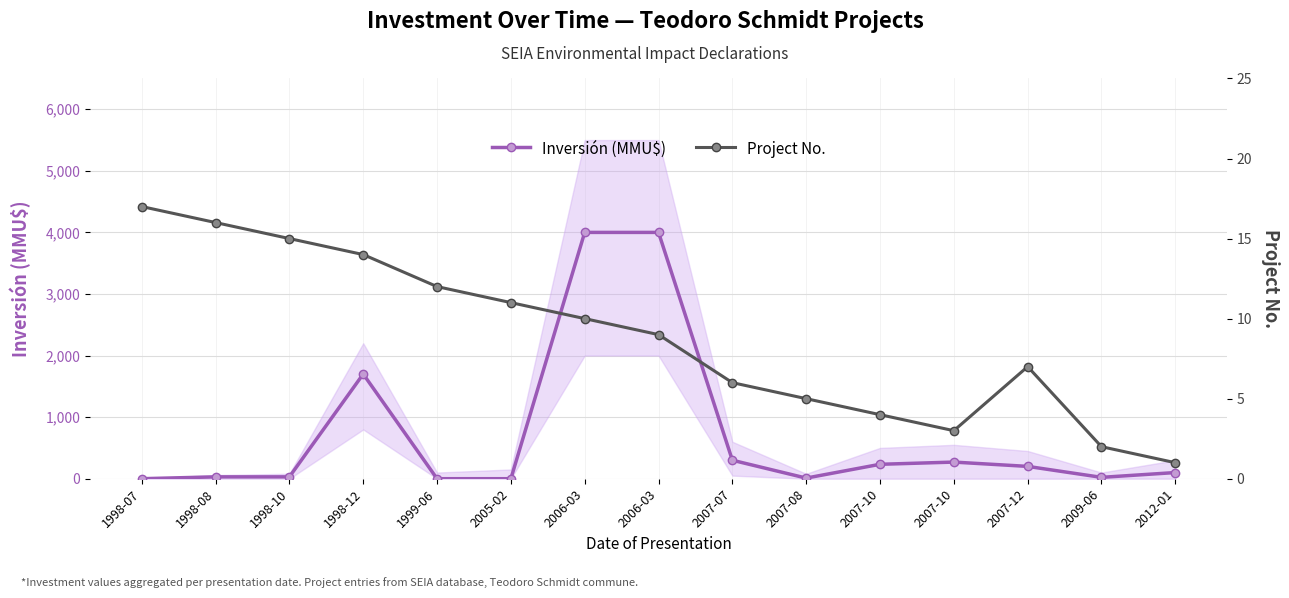

What is the label of the 15th point from the right?

1998-07